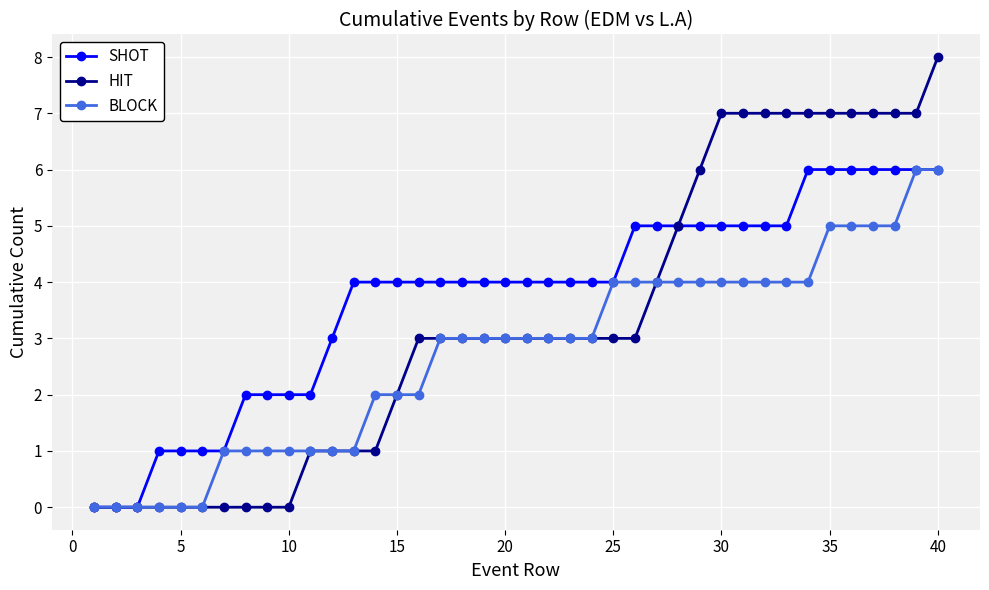

What is the value of the HIT point at the 23rd from the left?

3